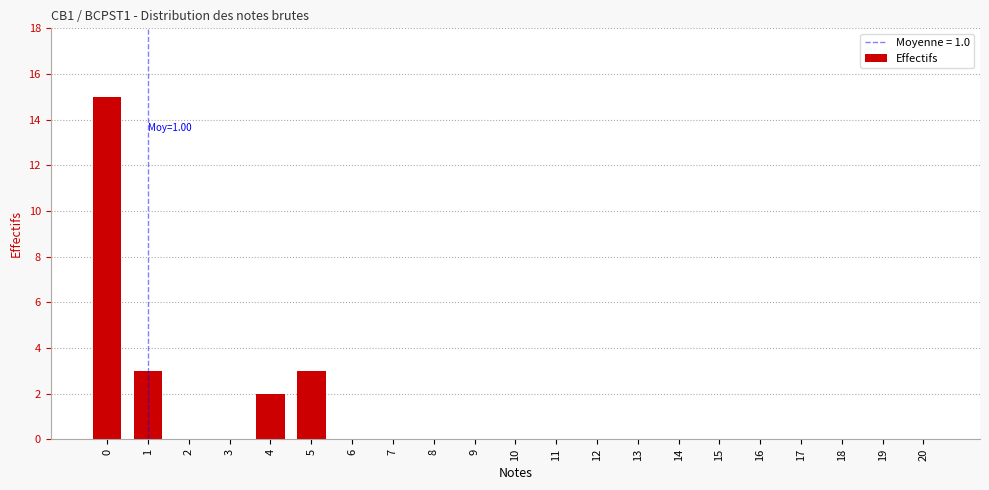

True or false: the data shows 3 at 1.

True